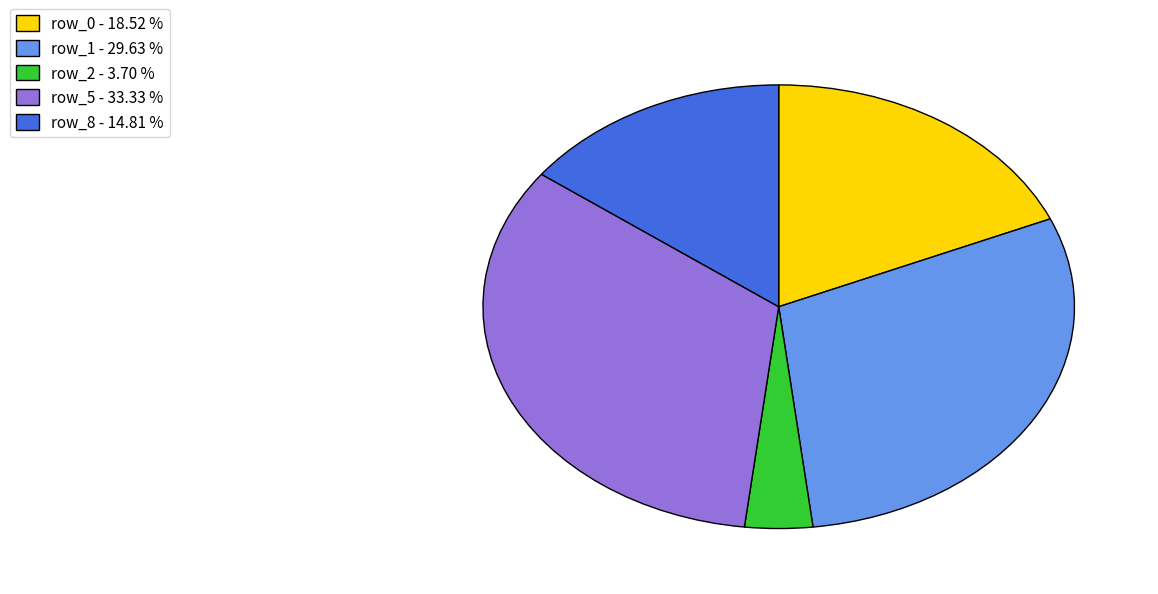

How many segments does this pie chart have?

5